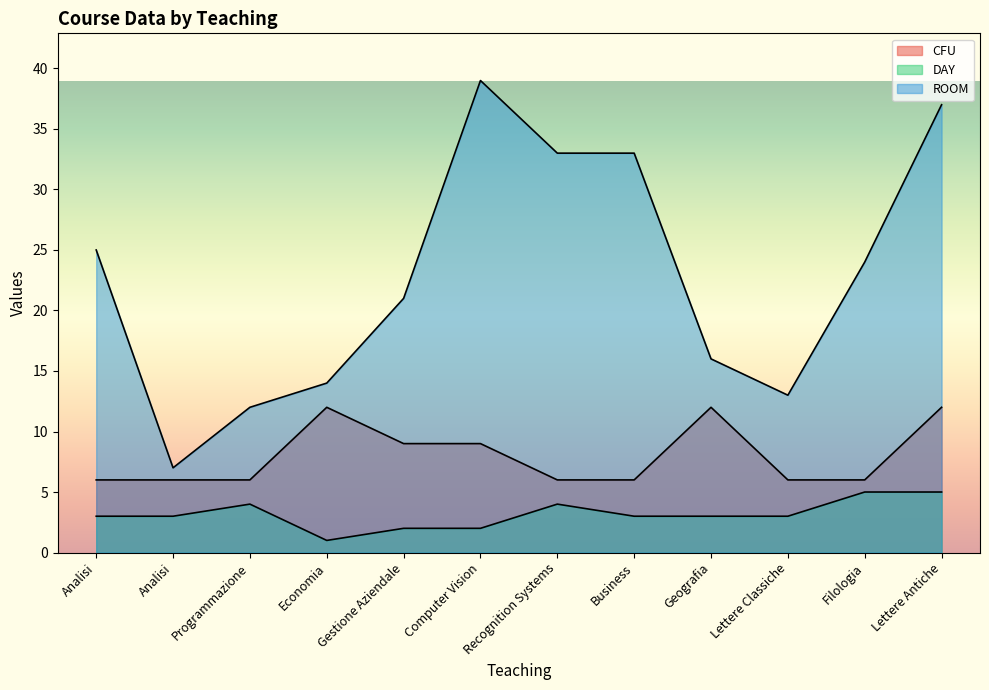

Rank the series by their average value, from highest to lowest.

ROOM, CFU, DAY